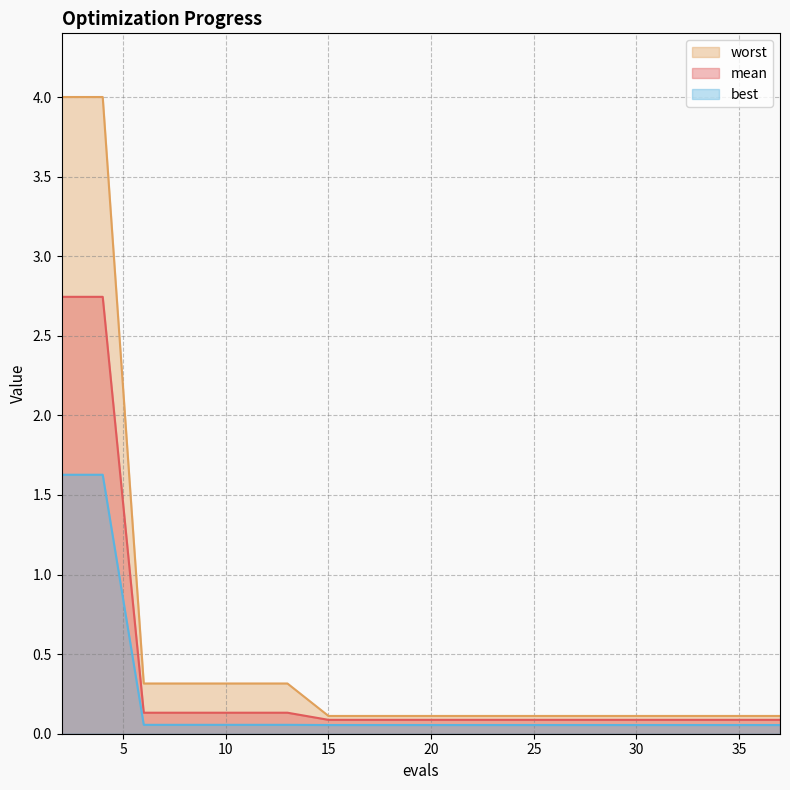

At which label does best reach its minimum?

15